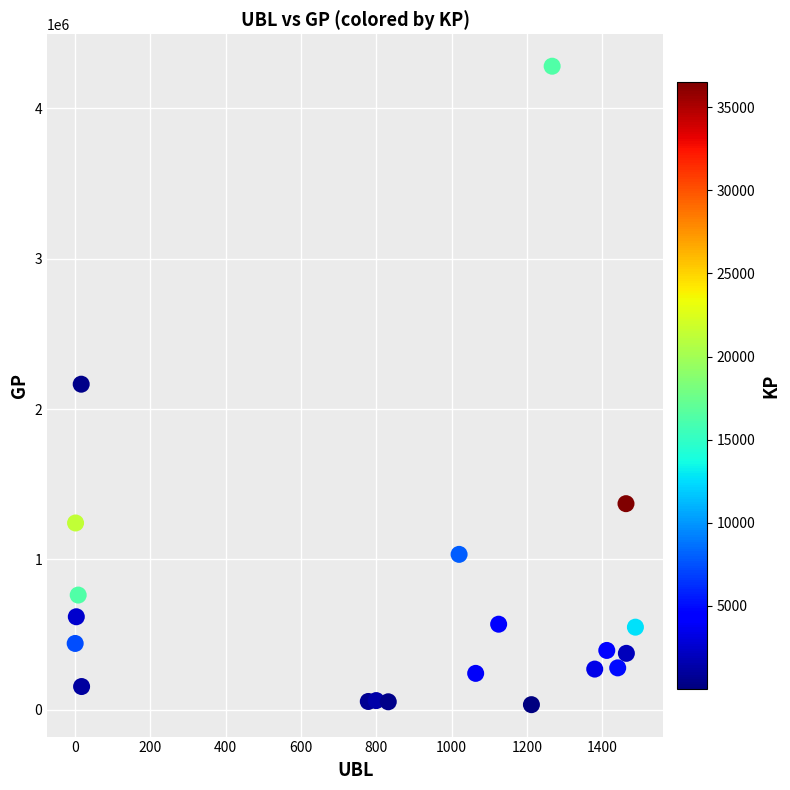

What is the range of Y values (max minus min)?

4244037